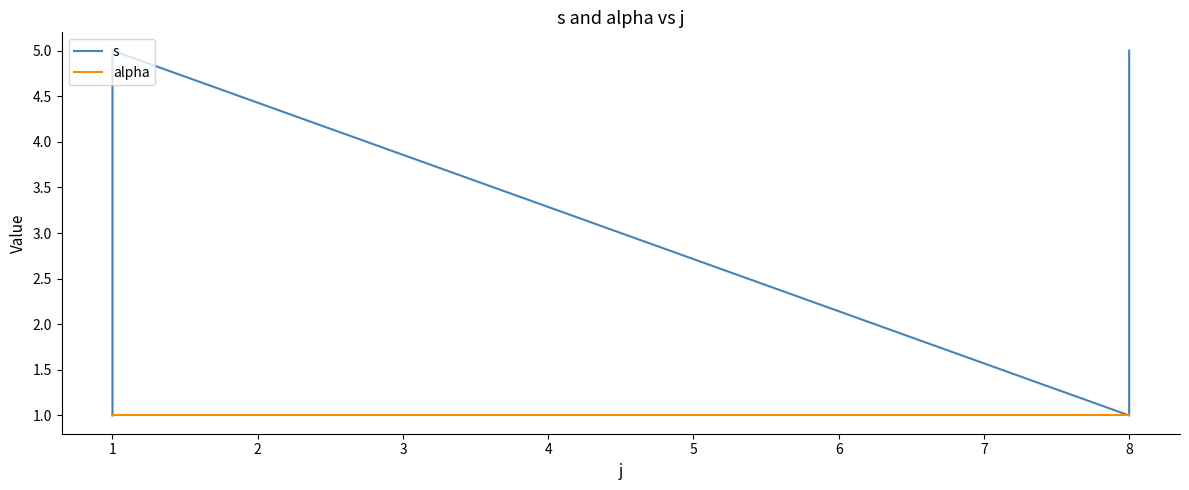

The alpha series shows 0 at 8. True or false?

False